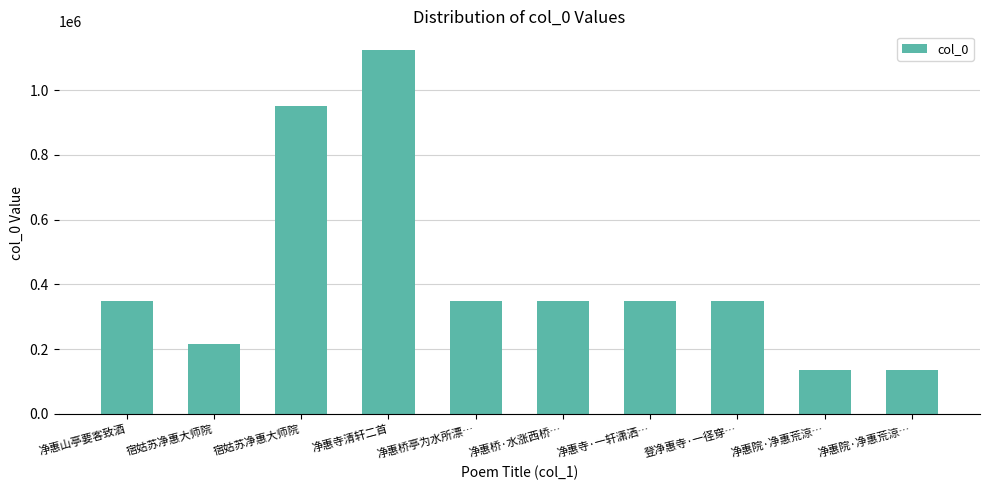

Which category has the lowest value across all series?

净惠院·净惠荒涼…